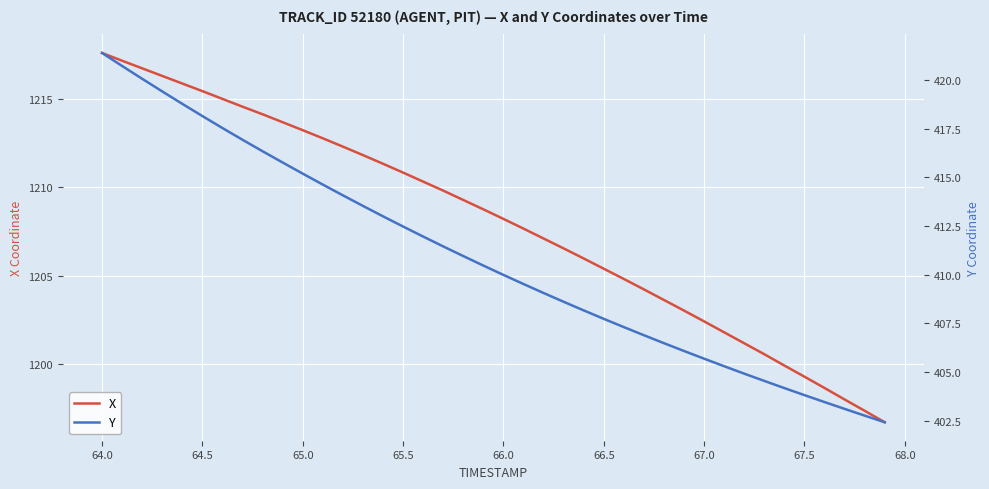

Which series has the largest total across all categories?

X